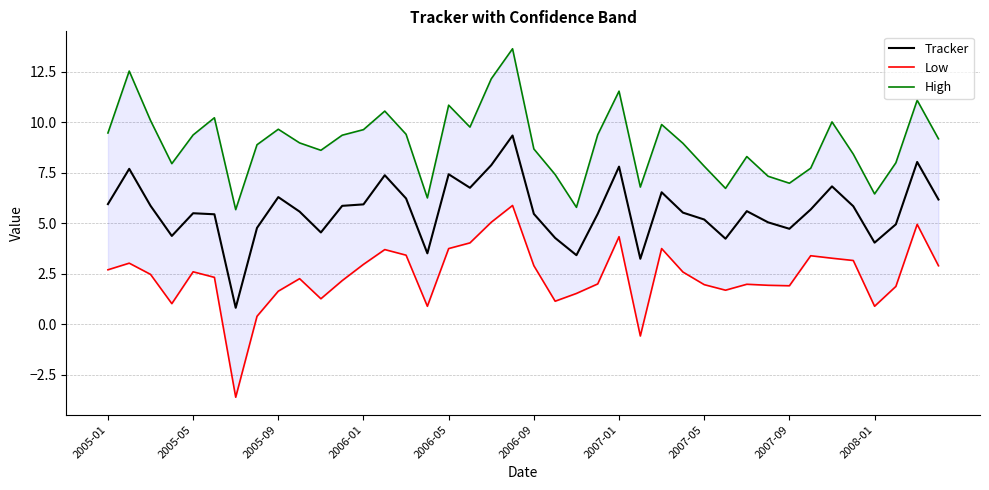

Is it true that Tracker equals 5.2 at 2007-05?

True